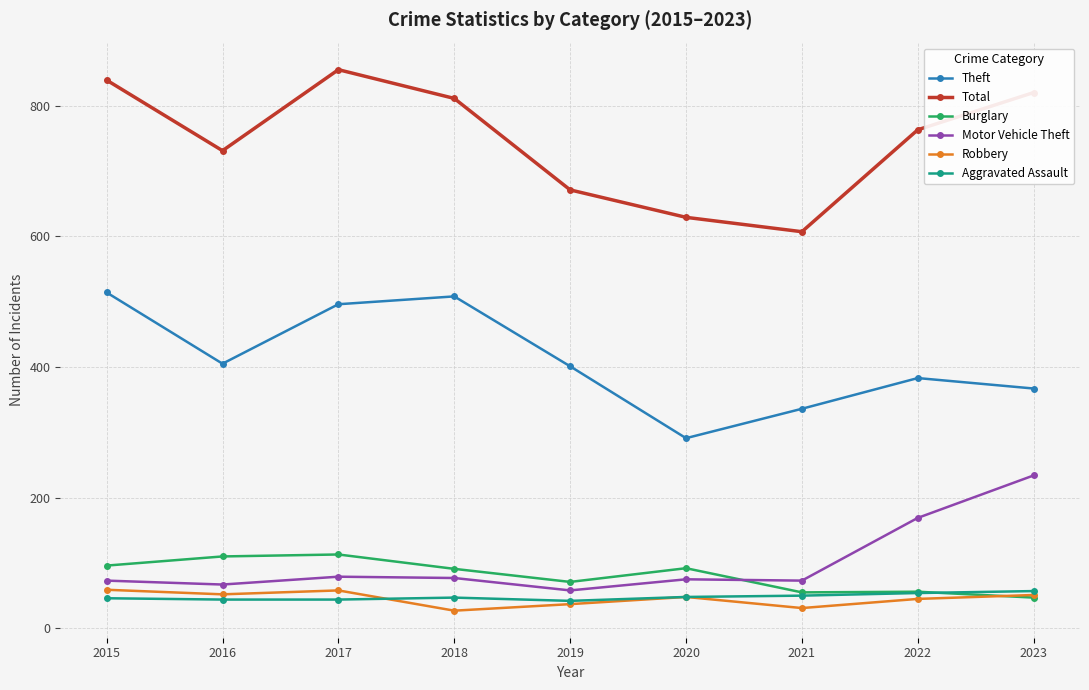

True or false: Theft and Burglary cross at least once.

False